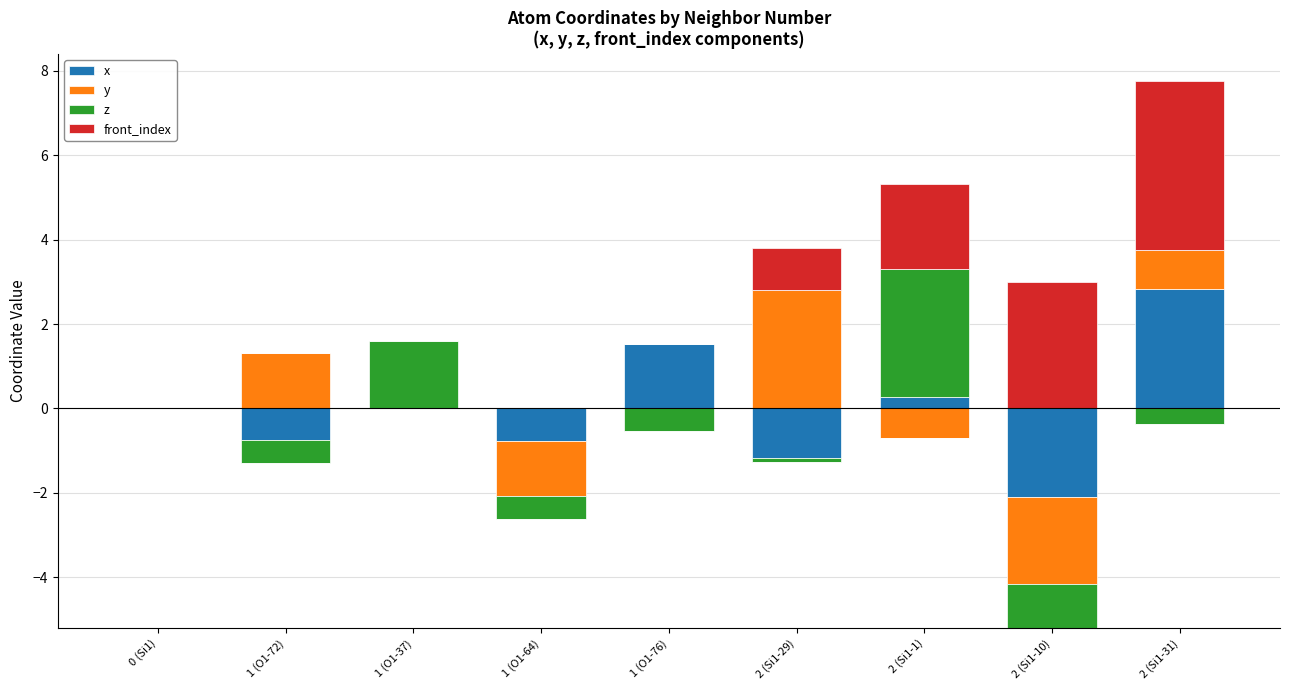

What is the label of the 1st bar from the right?

2 (Si1-31)